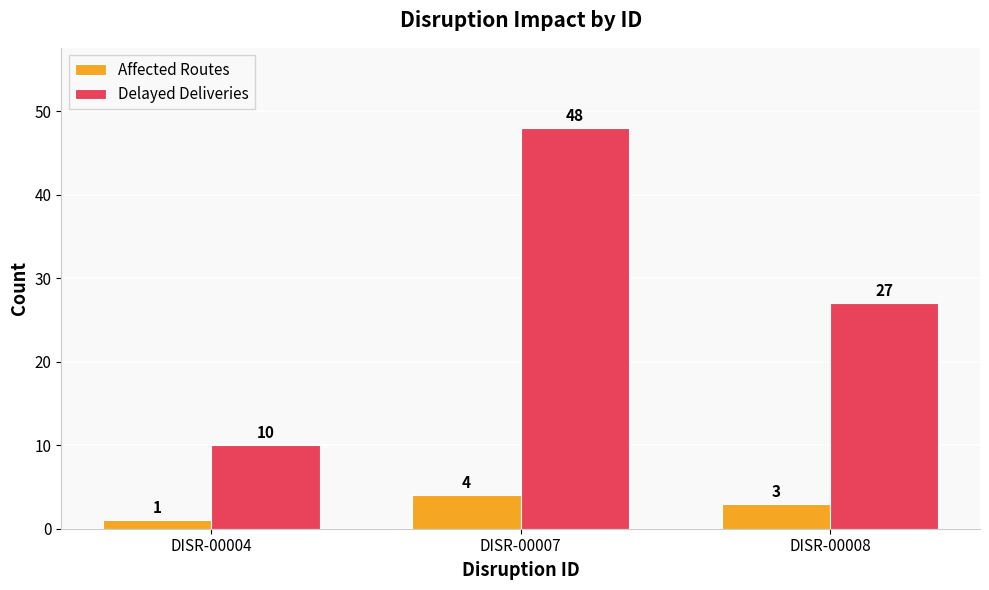

Does the chart contain any negative values?

No